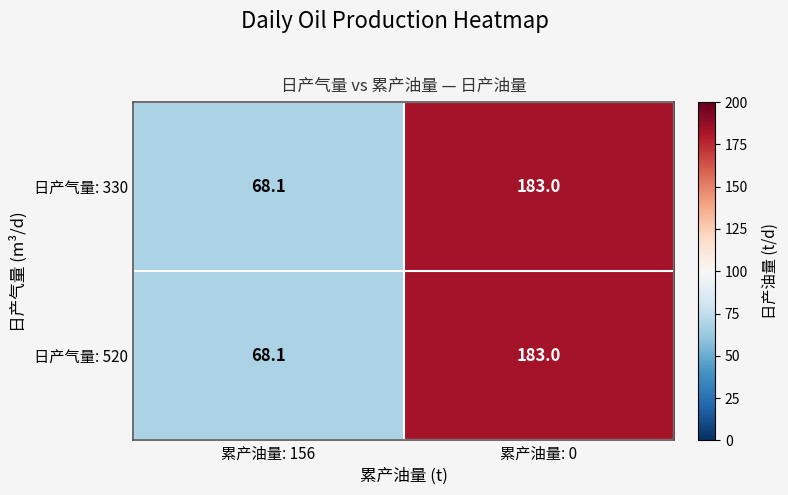

What is the sum of the 日产气量: 520 values at 累产油量: 156 and 累产油量: 0?

251.1